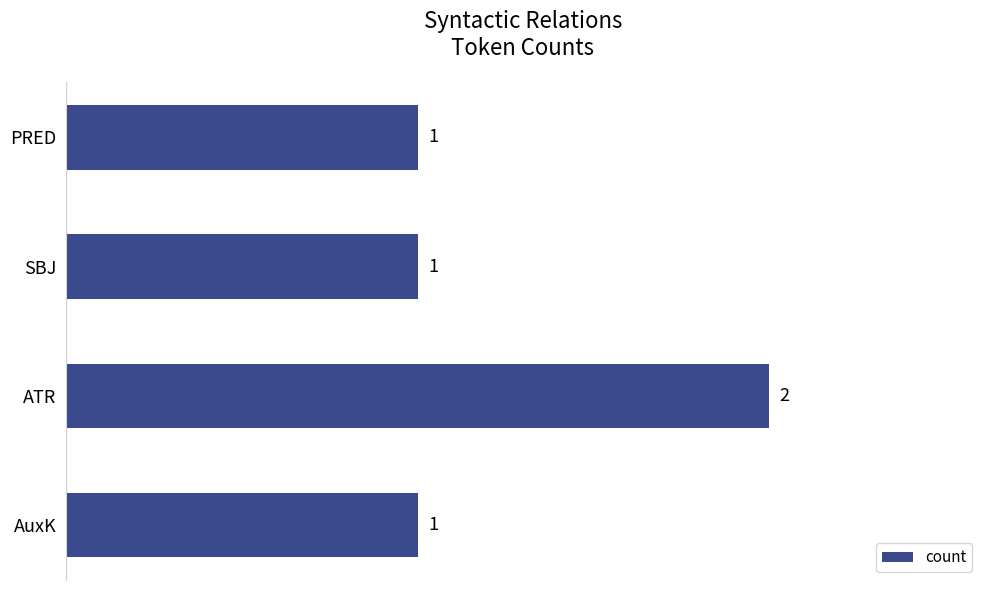

True or false: the data shows 2 at PRED.

False